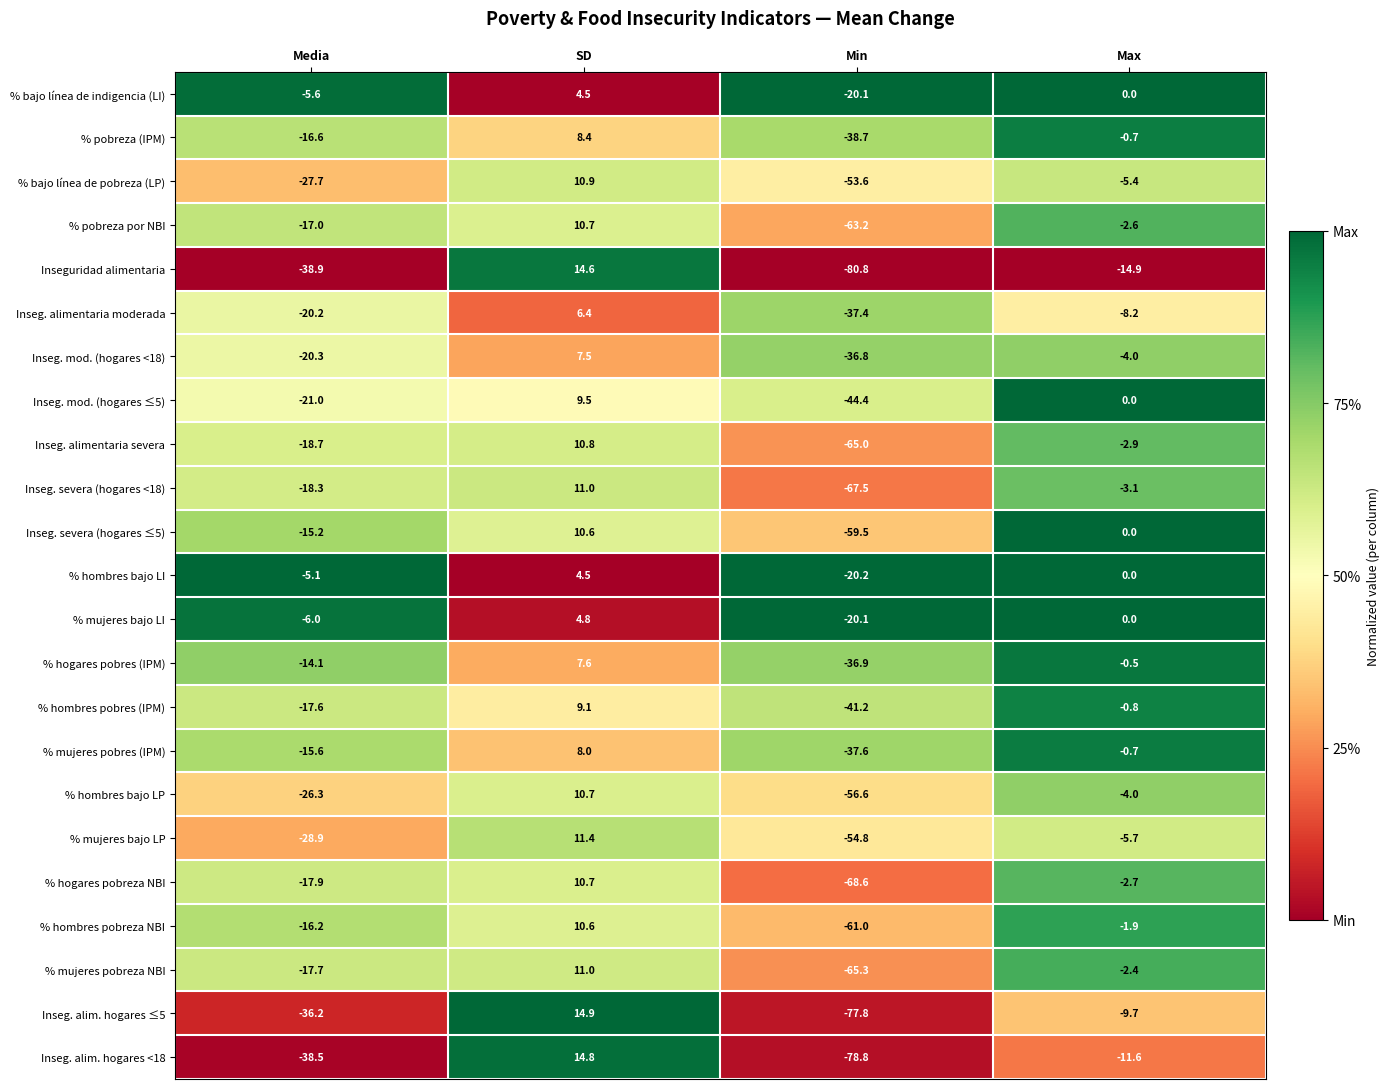

Which series has the largest total across all categories?

% hombres bajo LI